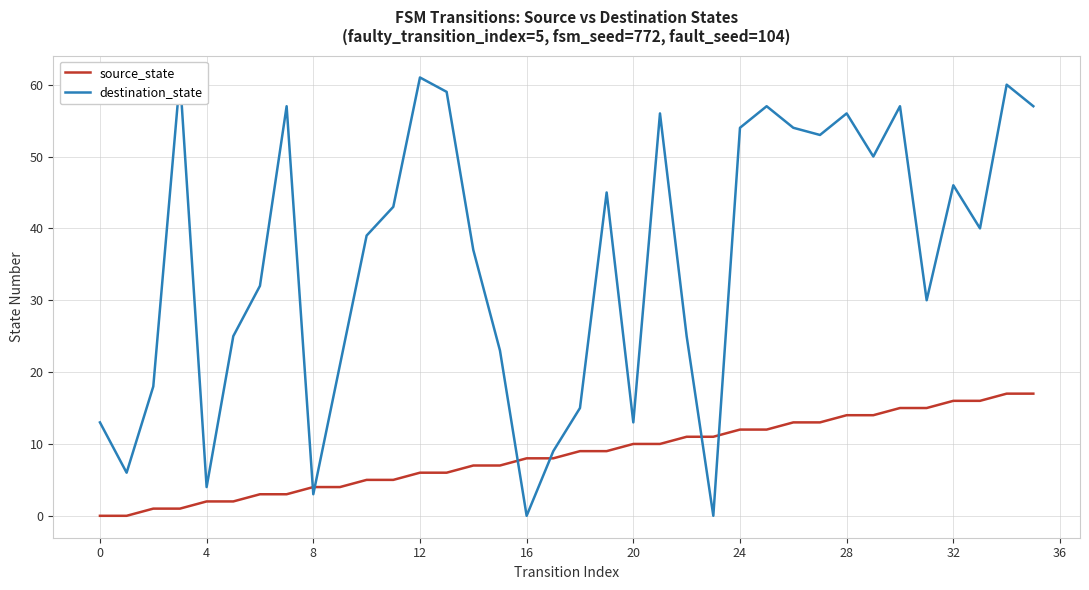

What is the maximum value for source_state?

17